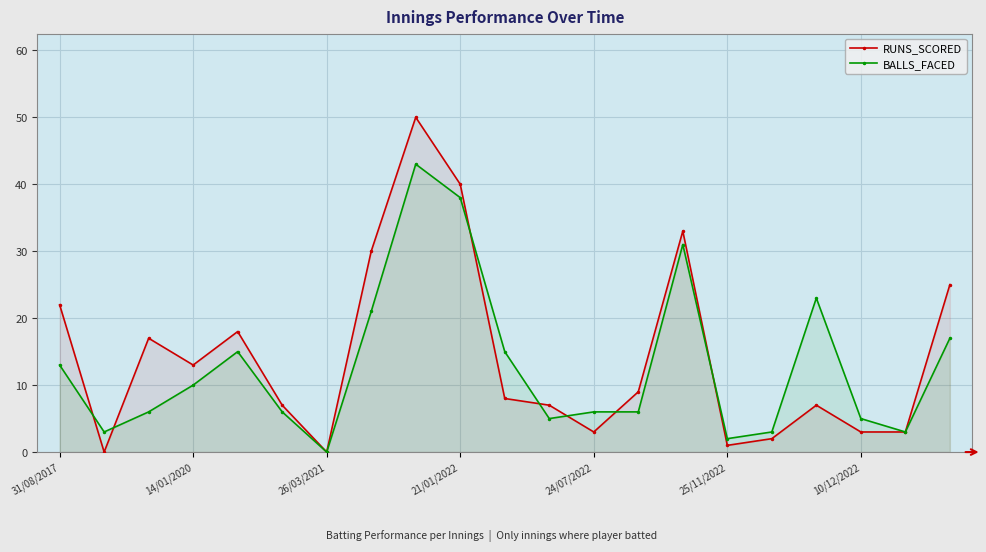

Rank the series by their maximum value, from lowest to highest.

BALLS_FACED, RUNS_SCORED